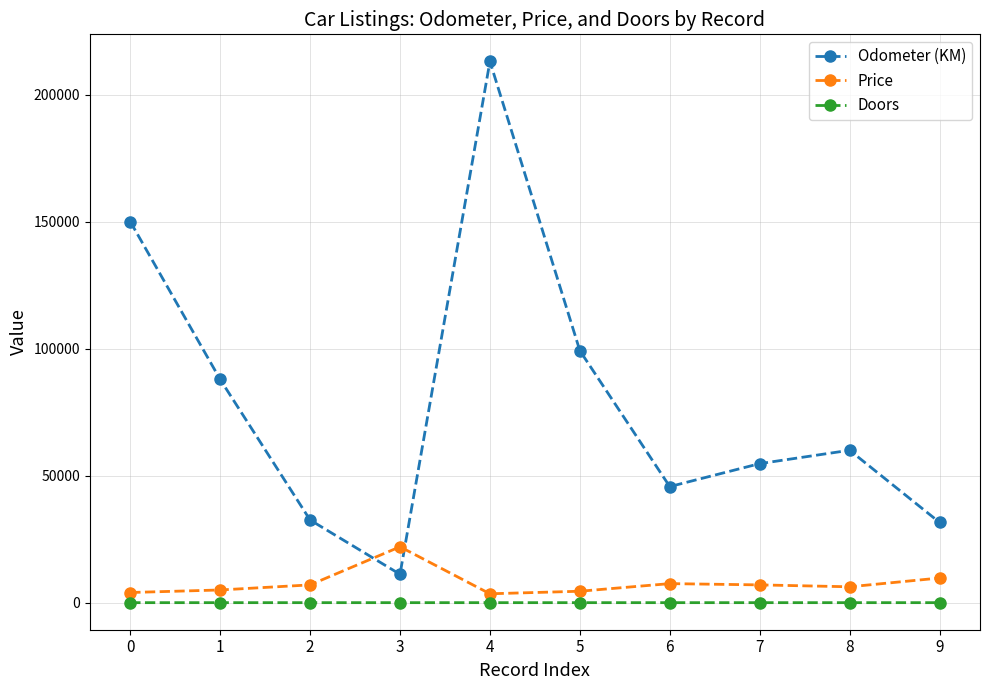

What is the lowest value of the Odometer (KM) series?

11179